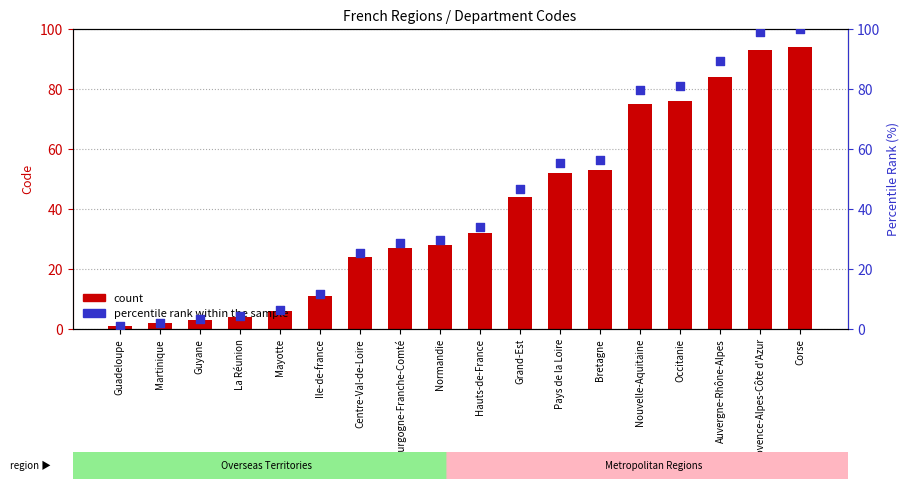

Which series has the largest total across all categories?

percentile rank within the sample